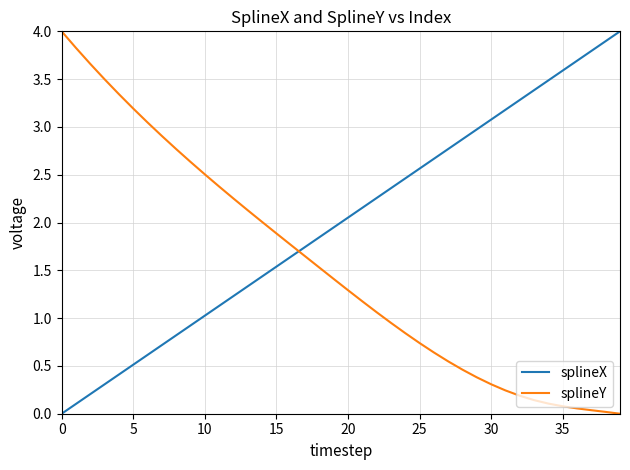

True or false: splineY and splineX cross at least once.

True